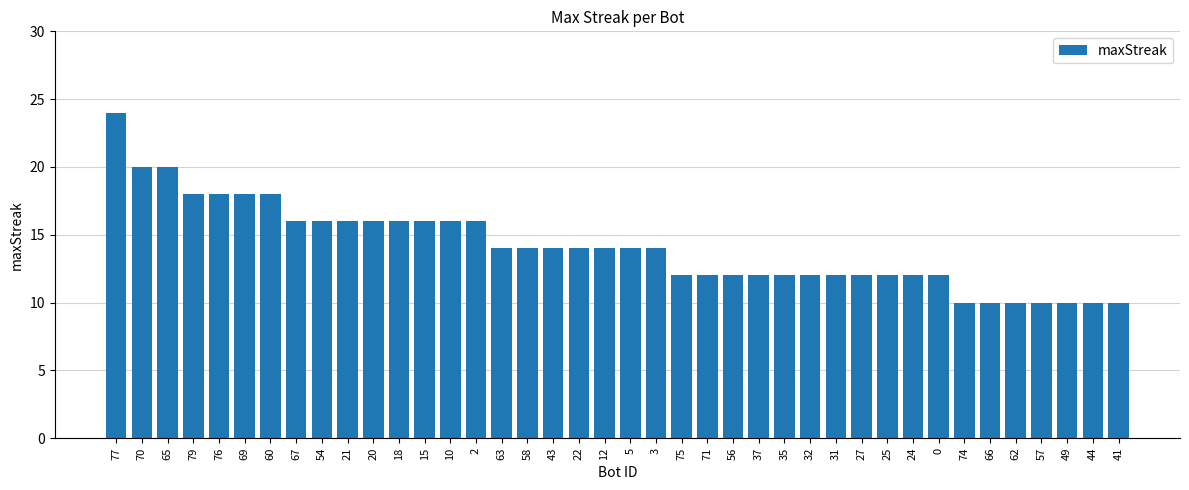

Reading left to right, list all the values displayed in this chart.

77=24	70=20	65=20	79=18	76=18	69=18	60=18	67=16	54=16	21=16	20=16	18=16	15=16	10=16	2=16	63=14	58=14	43=14	22=14	12=14	5=14	3=14	75=12	71=12	56=12	37=12	35=12	32=12	31=12	27=12	25=12	24=12	0=12	74=10	66=10	62=10	57=10	49=10	44=10	41=10